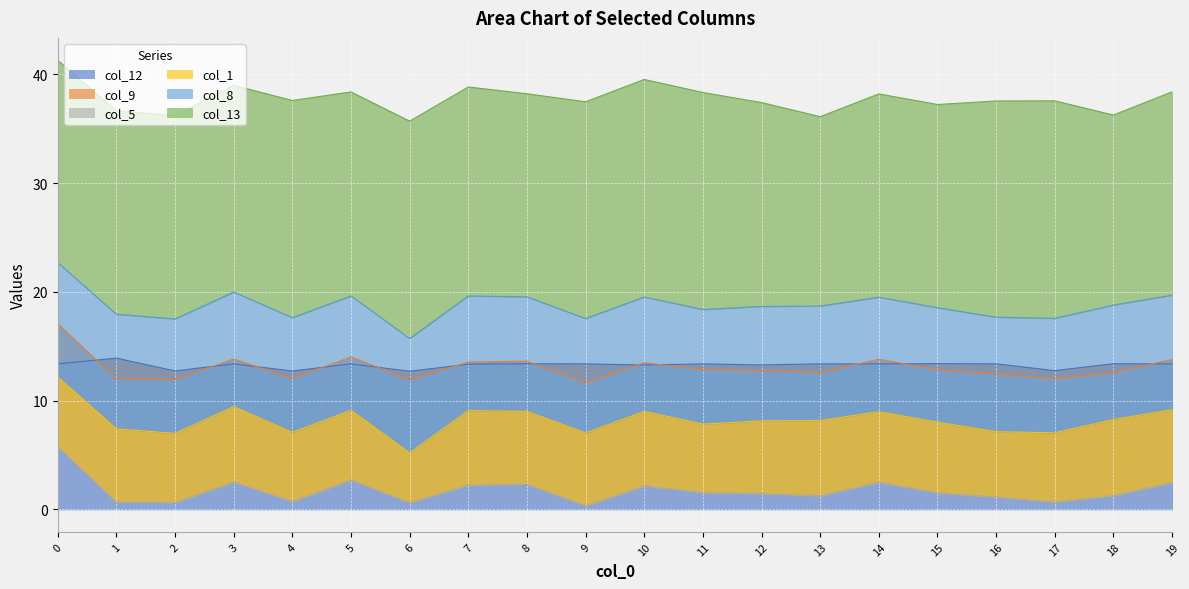

True or false: col_1 and col_5 cross at least once.

False